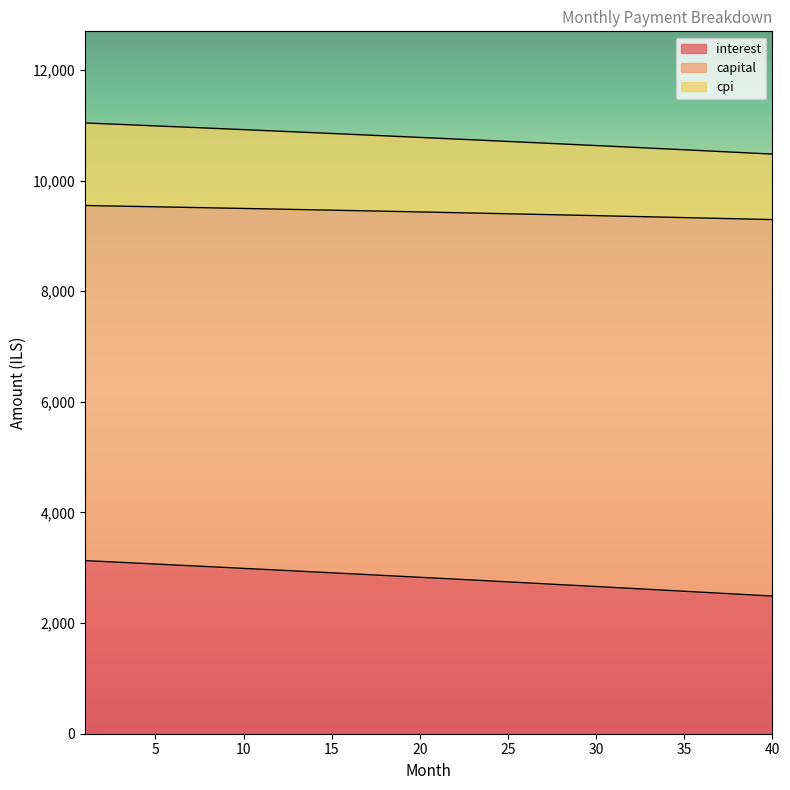

At which category is the sum across all series the highest?

1